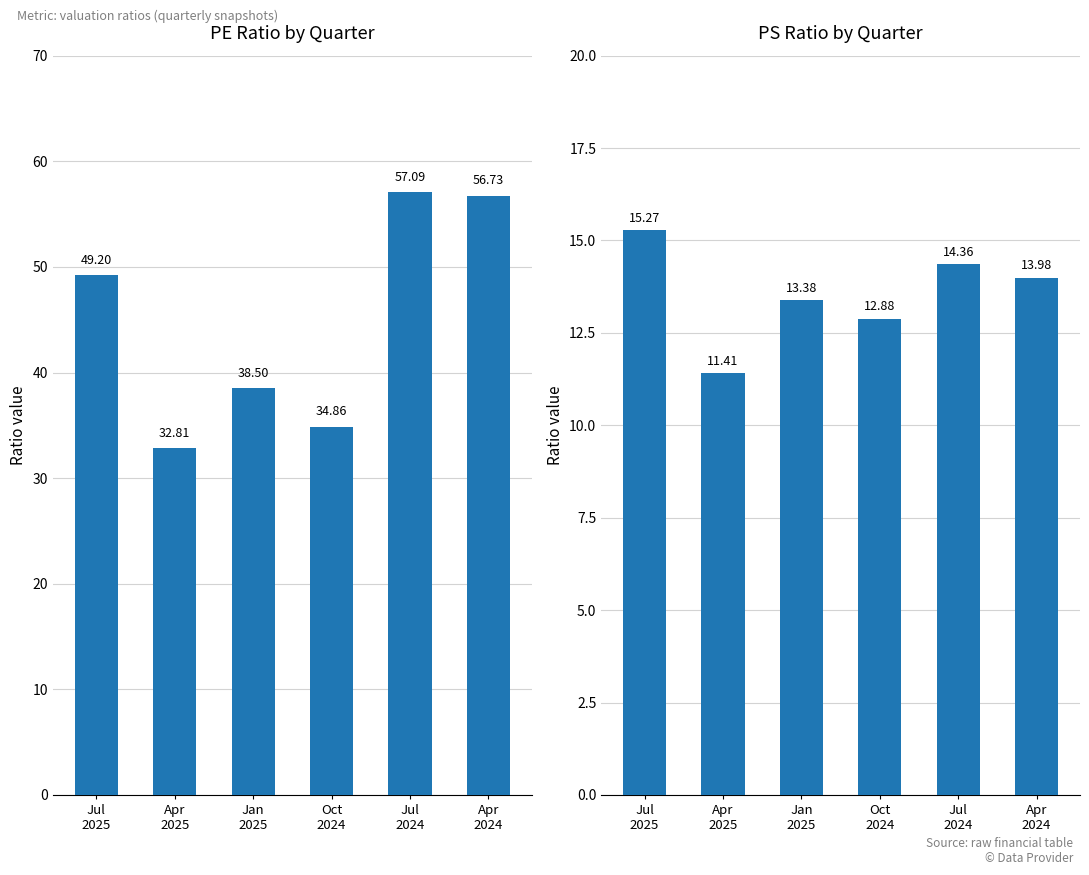

The value of PS Ratio at Jul
2025 is 15.3. True or false?

True